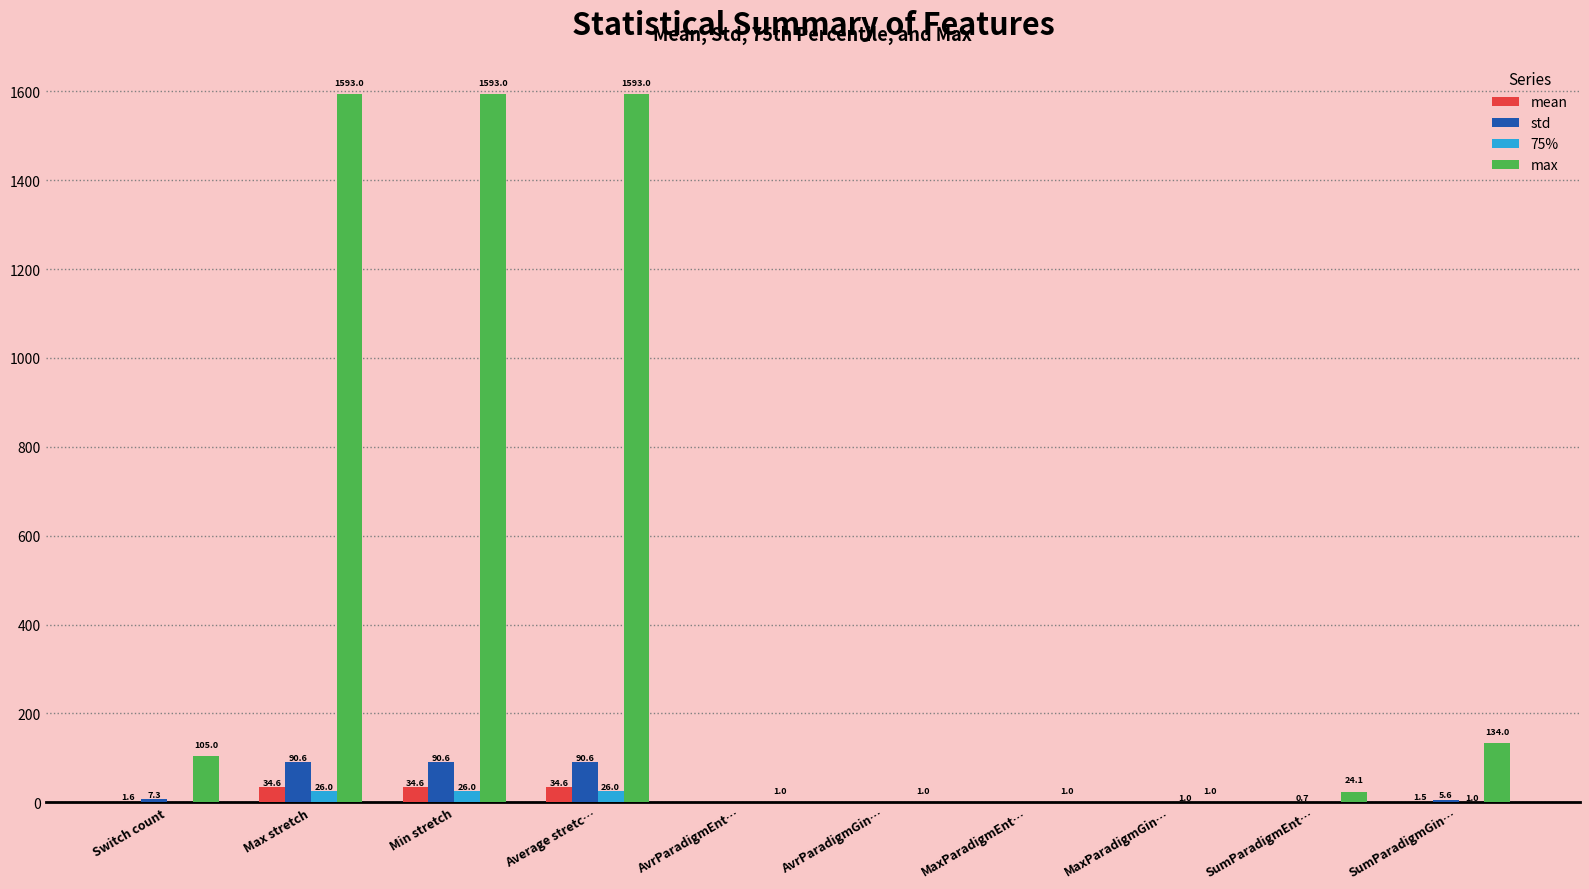

How many groups of bars are there?

10